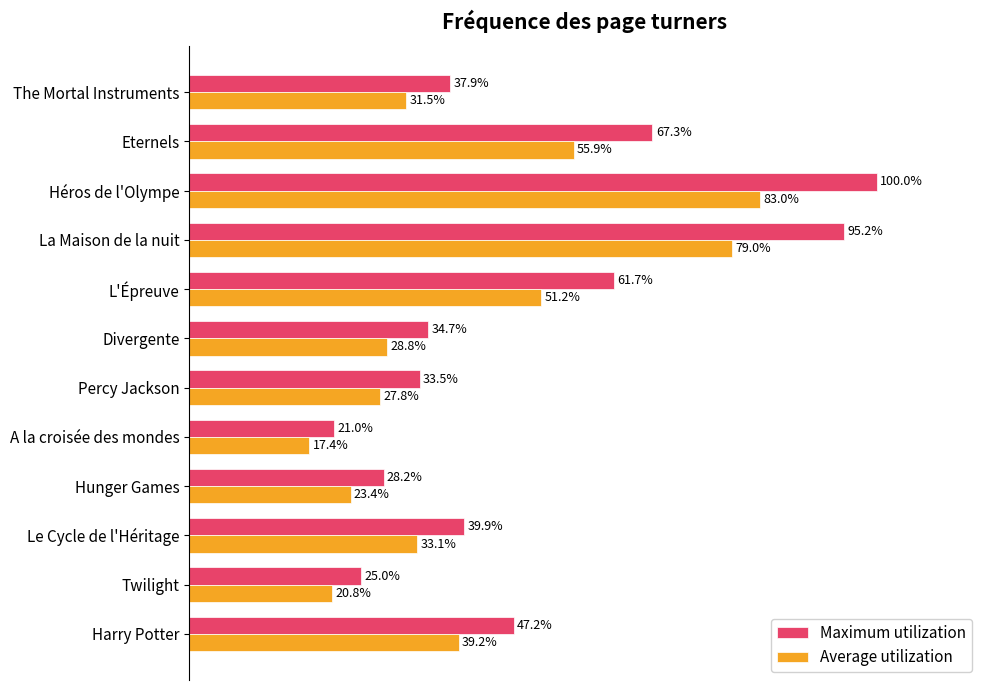

Where is Maximum utilization nearest to the value 60?

L'Épreuve